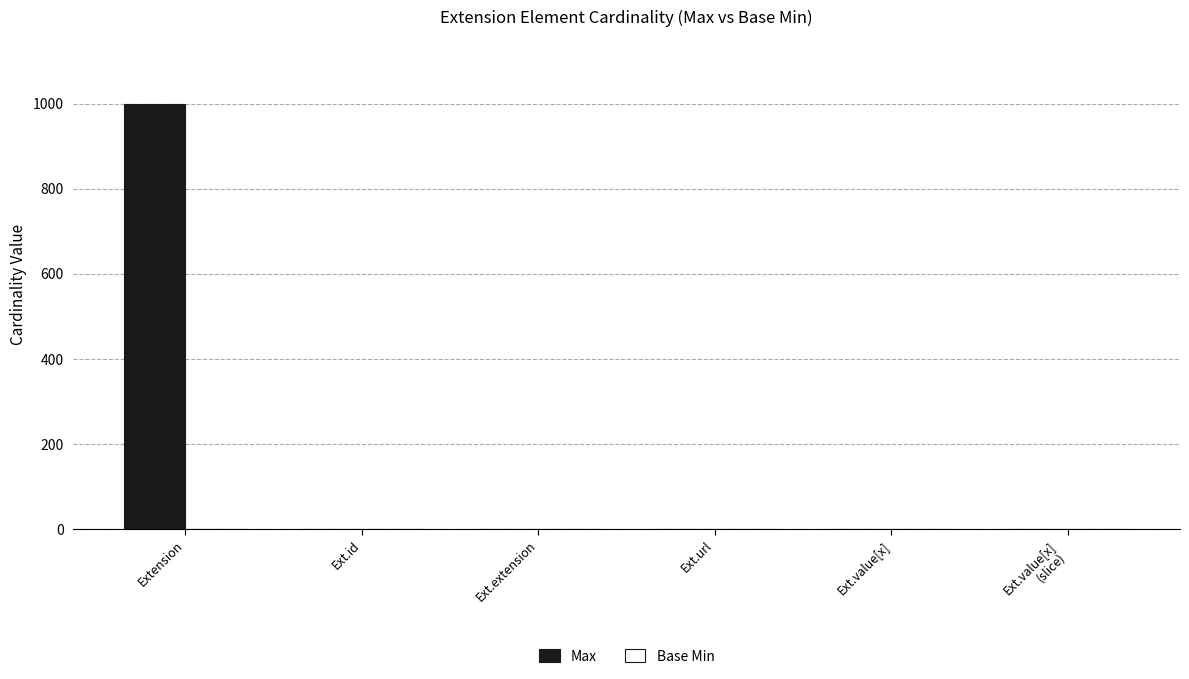

How many groups of bars are there?

6